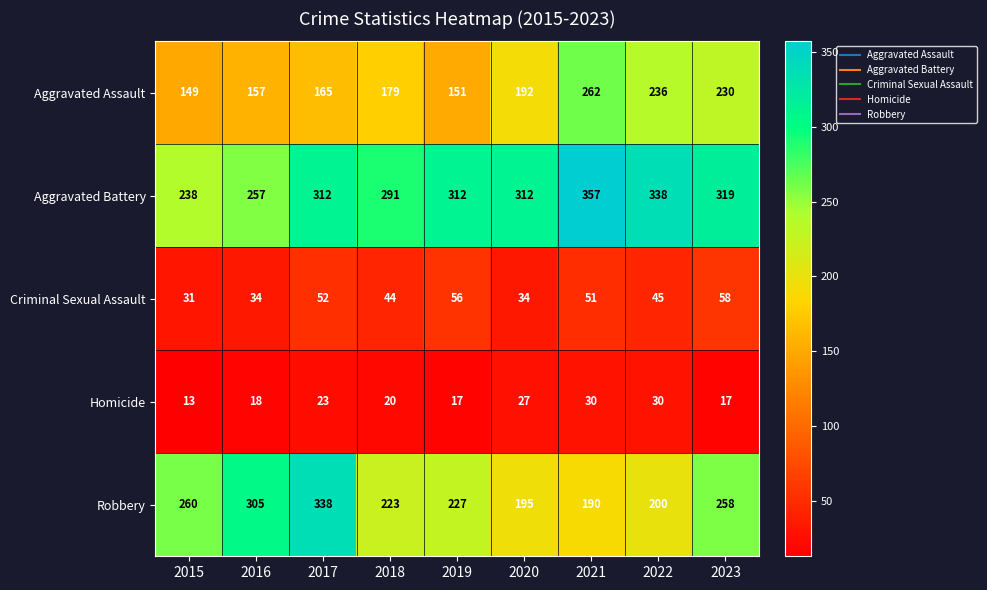

Count the number of data series in this chart.

5